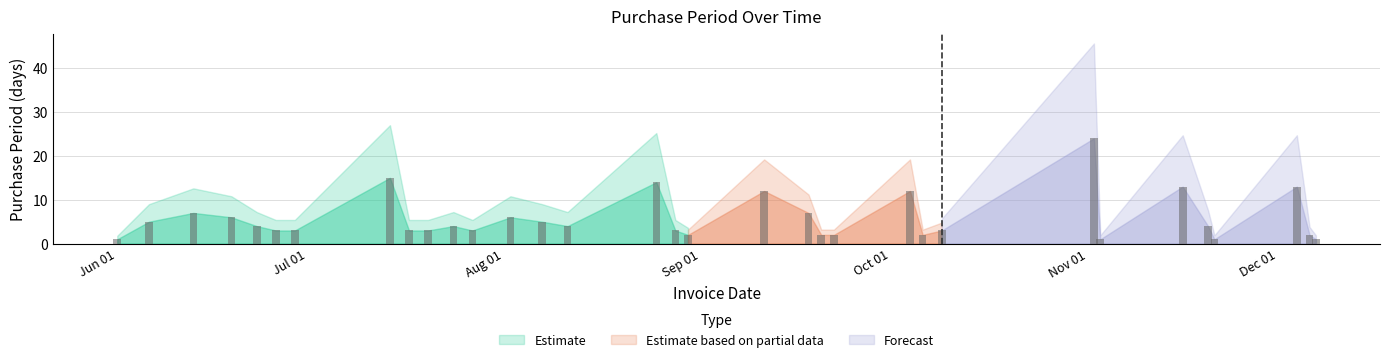

What is the maximum value shown in the chart?

24